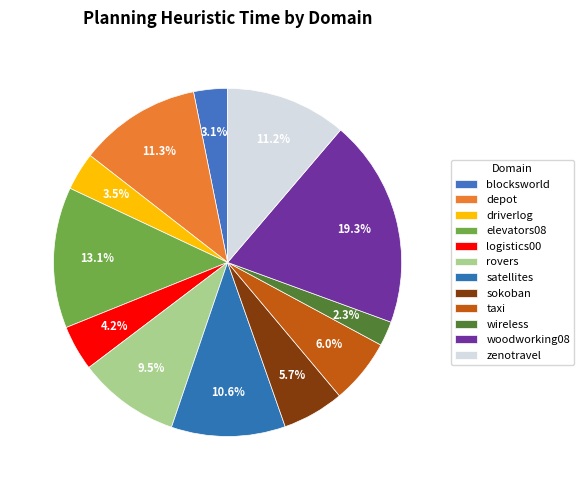

The sokoban slice represents 6% of the pie. True or false?

True